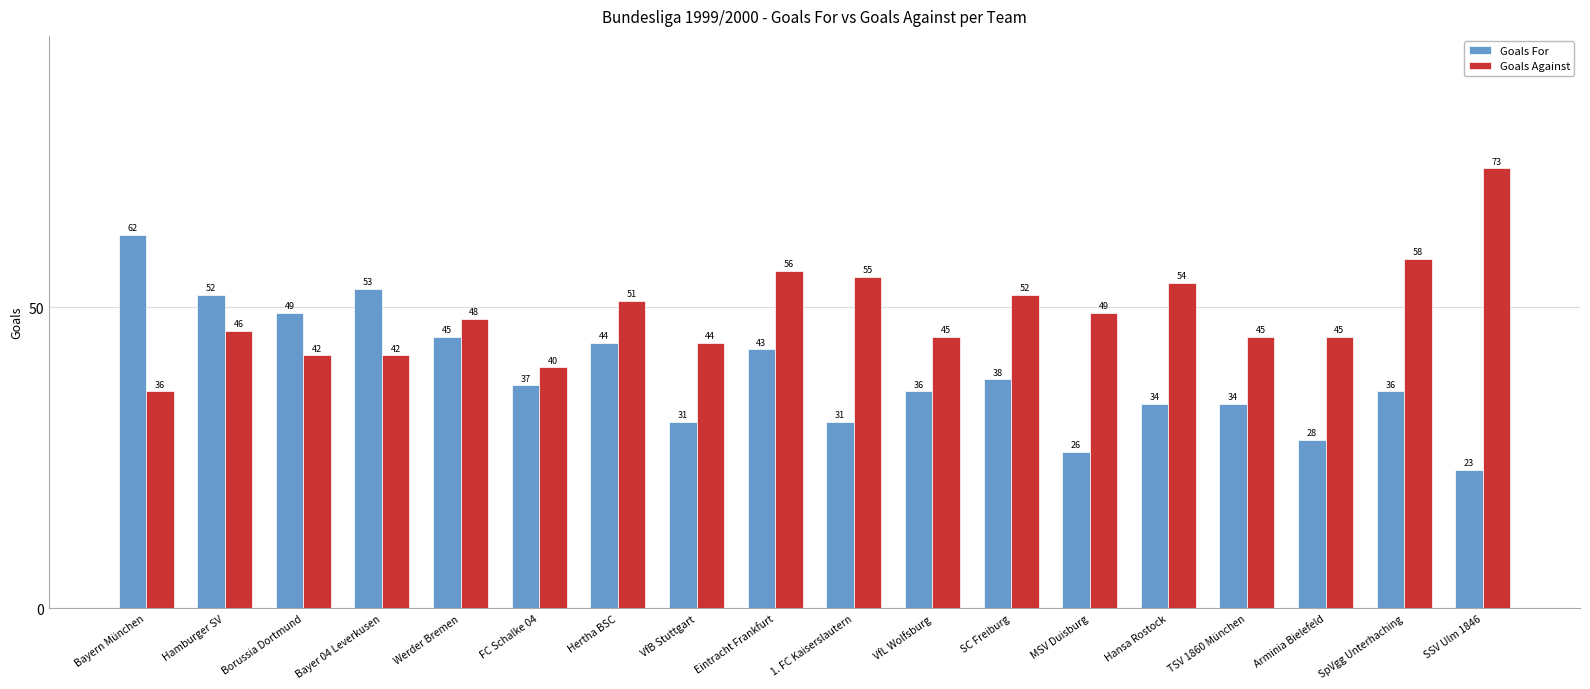

The Goals For series shows 31 at VfB Stuttgart. True or false?

True